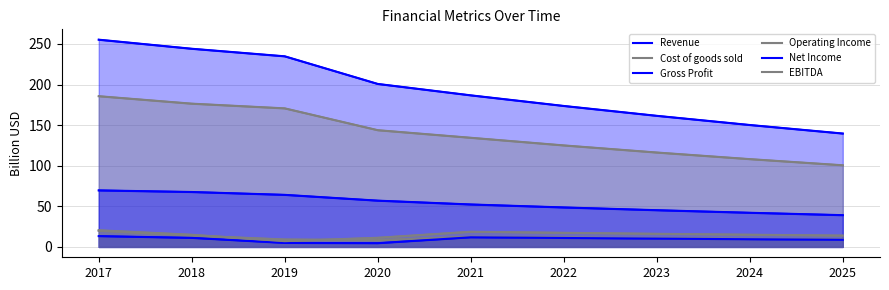

Where is Revenue nearest to the value 197?

2020